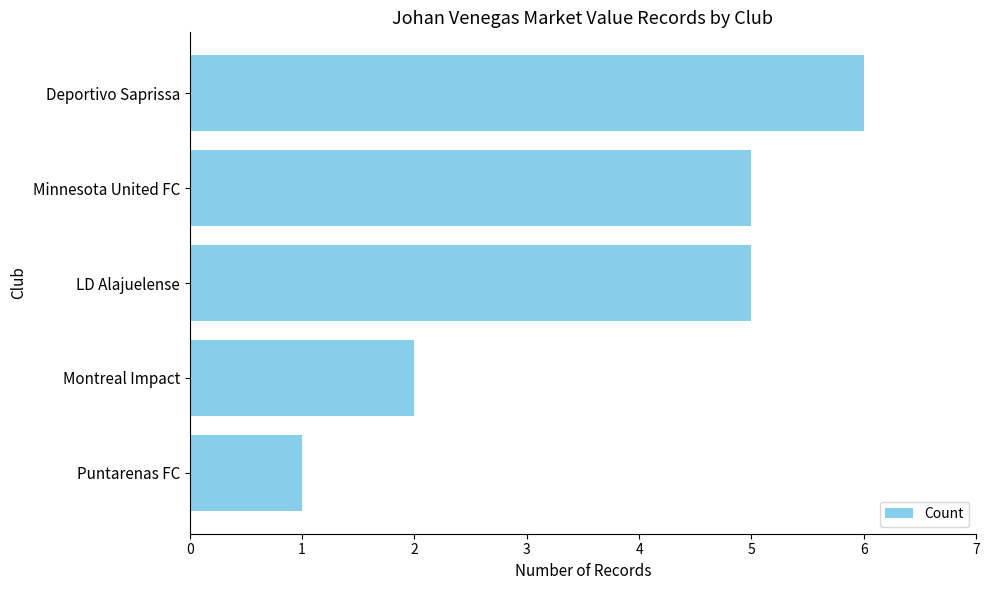

What is the ratio of the value at Montreal Impact to the value at Minnesota United FC?

0.4